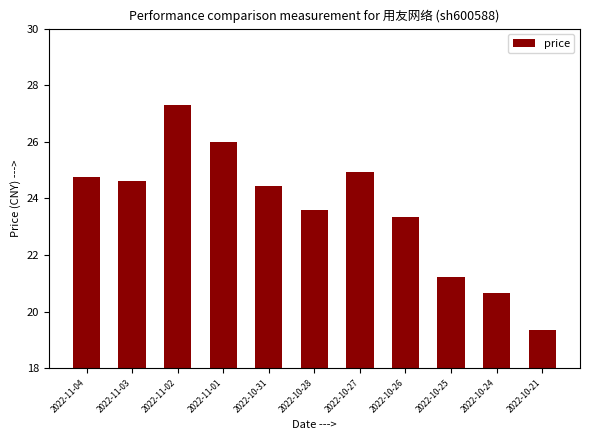

Is it true that the value at 2022-11-01 is 26.0?

True